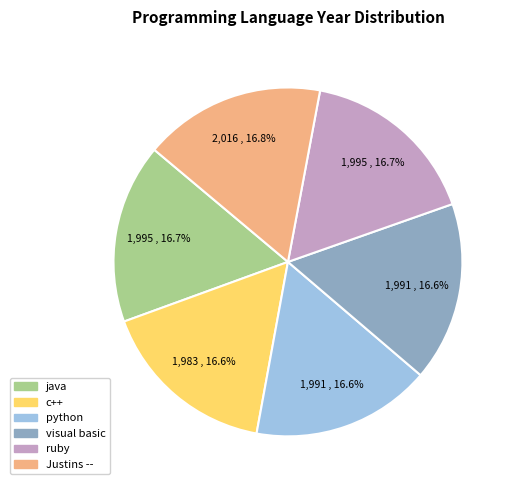

What is the ratio of the value at visual basic to the value at Justins --?

1.0